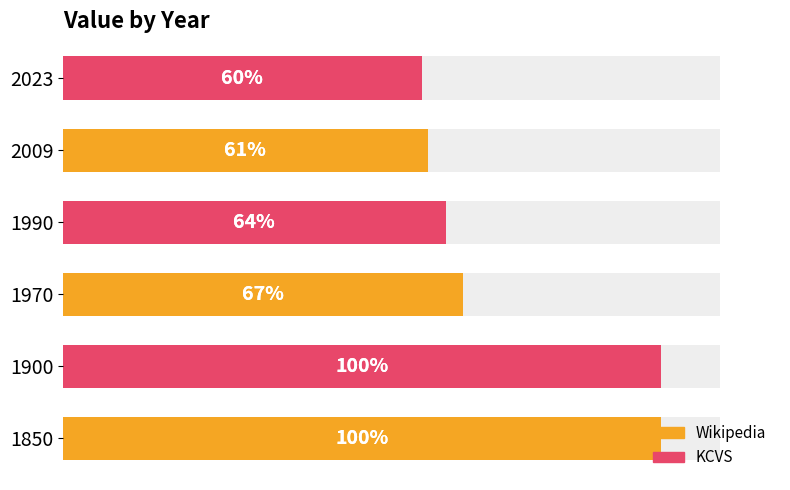

Reading left to right, what are all the values shown in this chart?

100	100	67	64	61	60